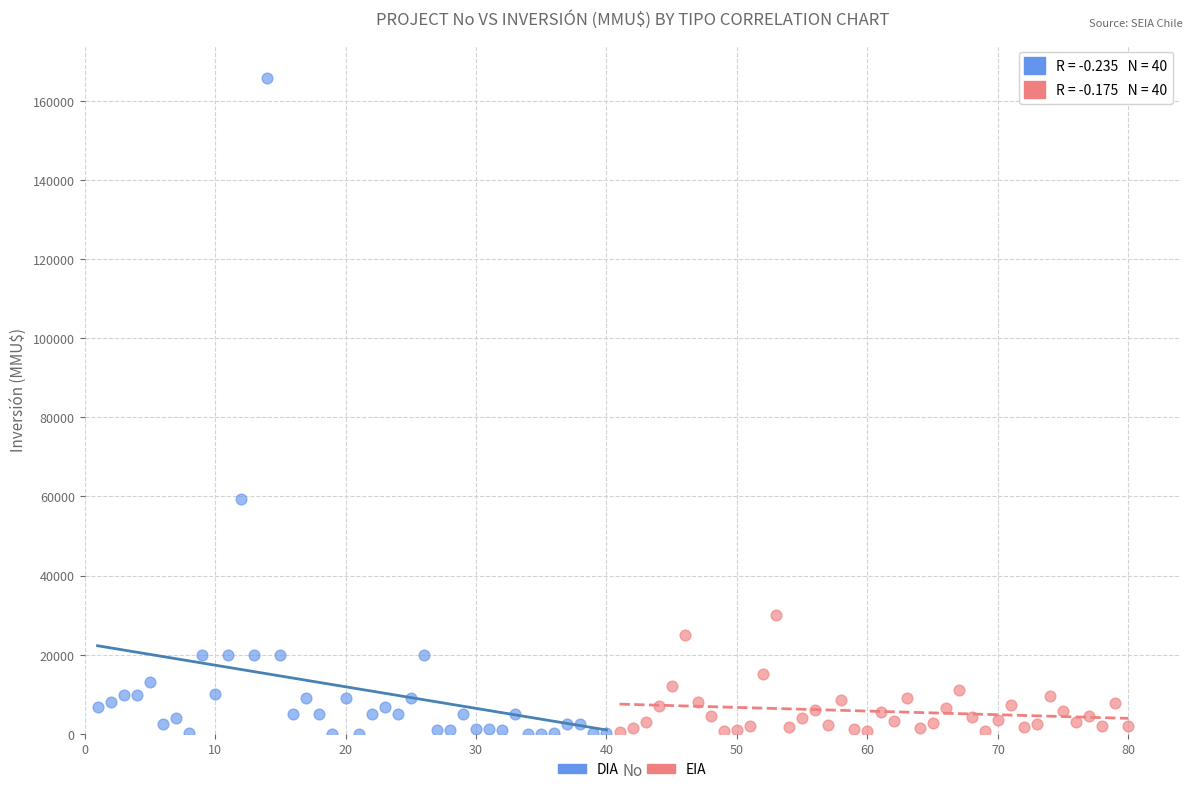

Which series has the widest spread of Y values?

DIA